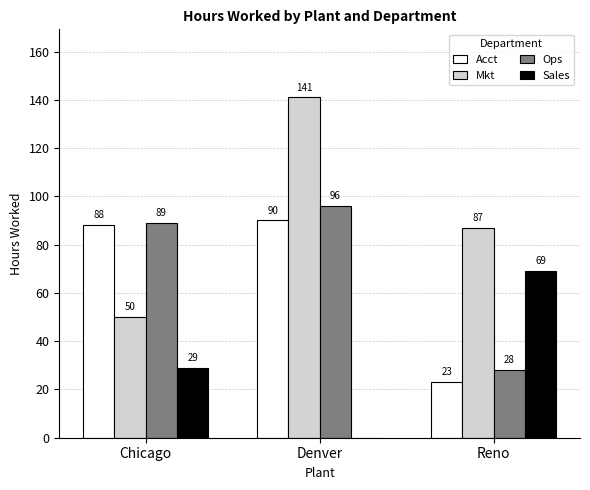

Between Denver and Reno, which series saw the biggest shift?

Sales